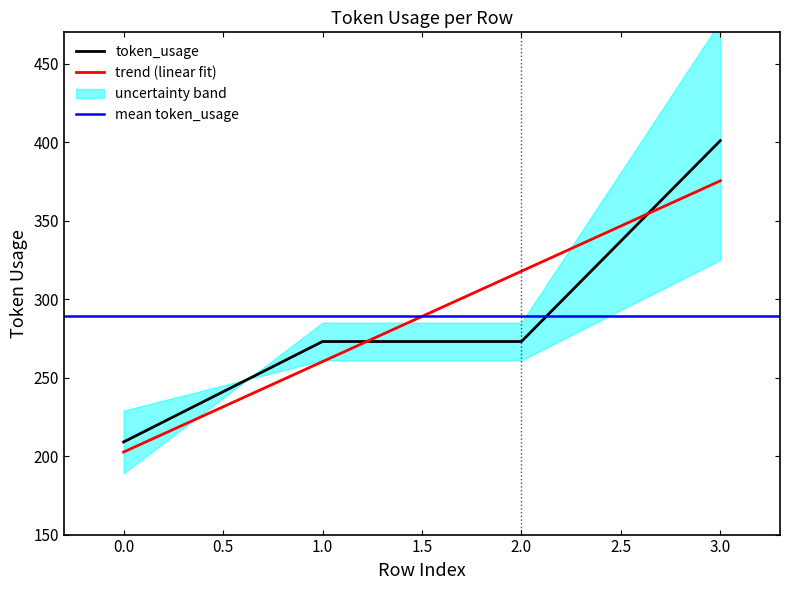

What is the sum of all values?

1156